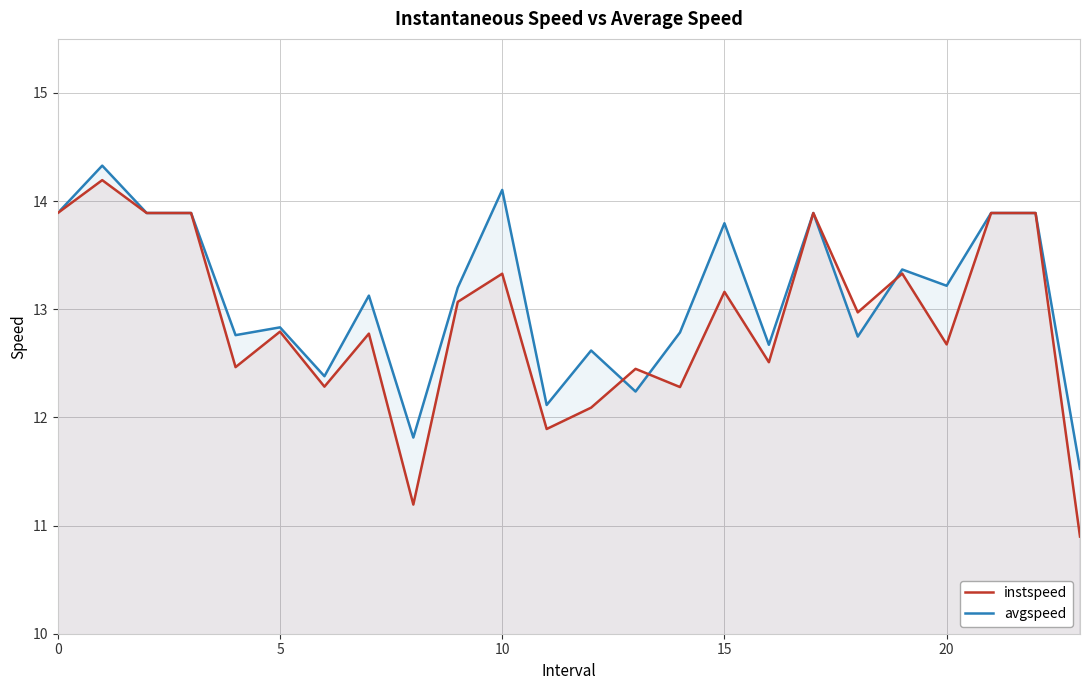

What is the minimum value for avgspeed?

11.5